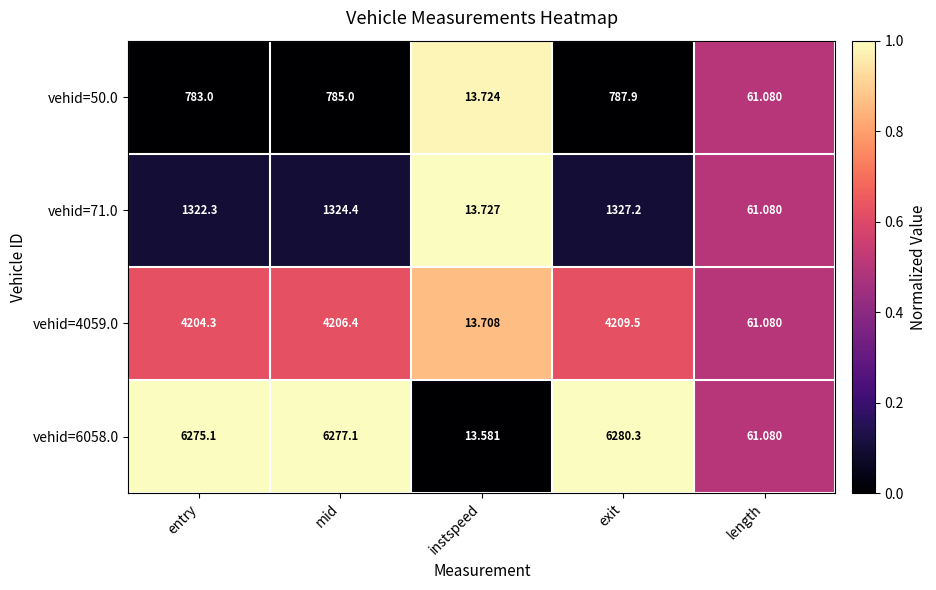

At which label is vehid=4059.0 closest to 2111?

length